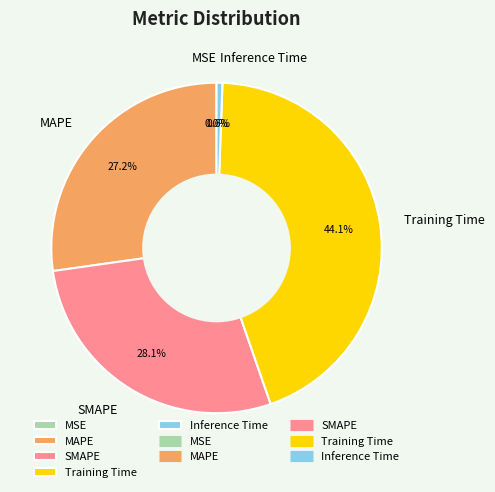

What portion of the pie excludes Inference Time?

99.4%